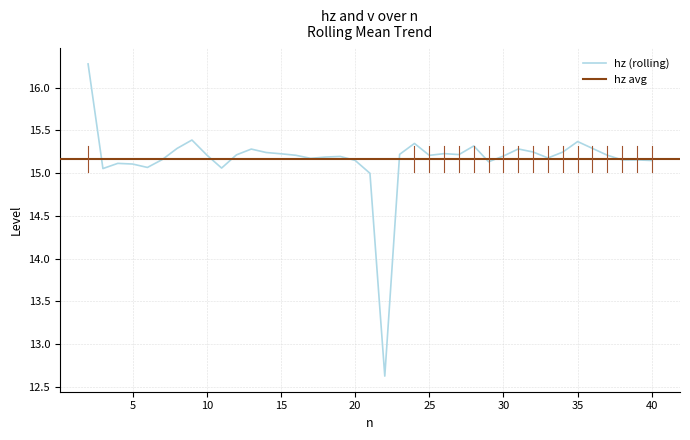

Does the chart have visible grid lines?

Yes